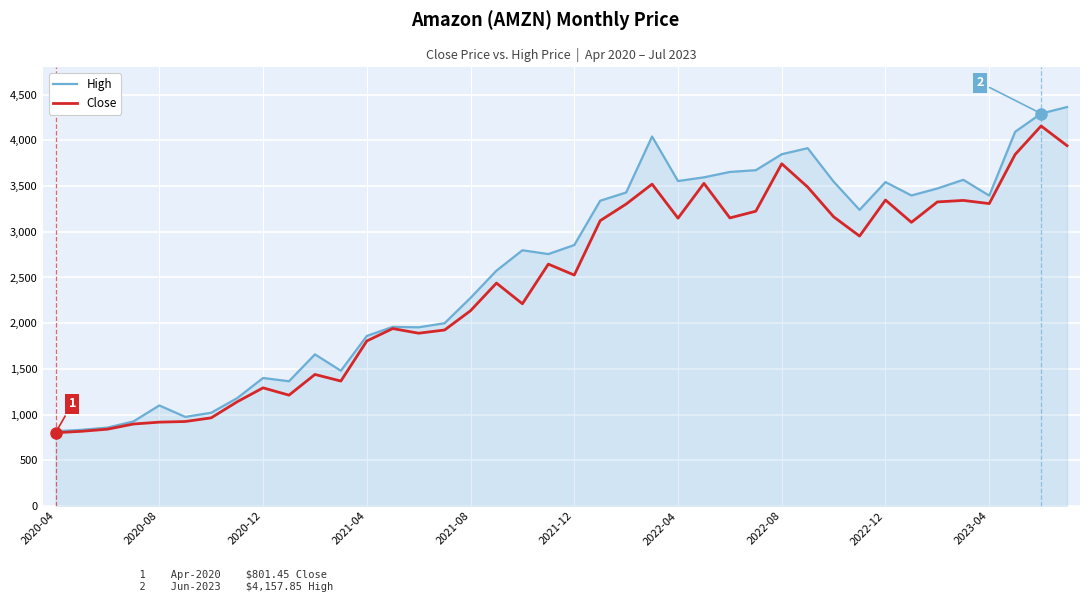

What is the lowest value of the High series?

818.0